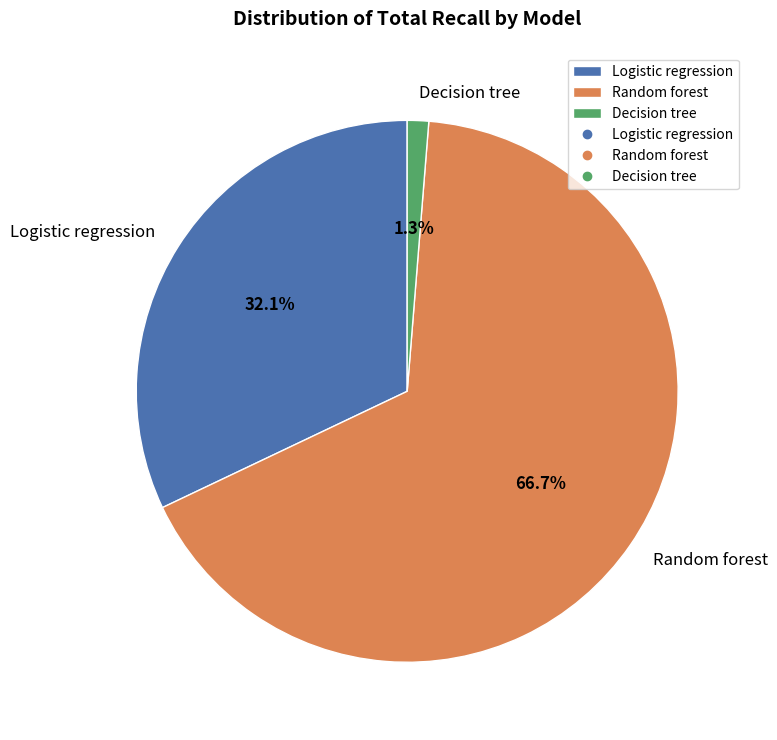

Count the number of slices in the pie.

3